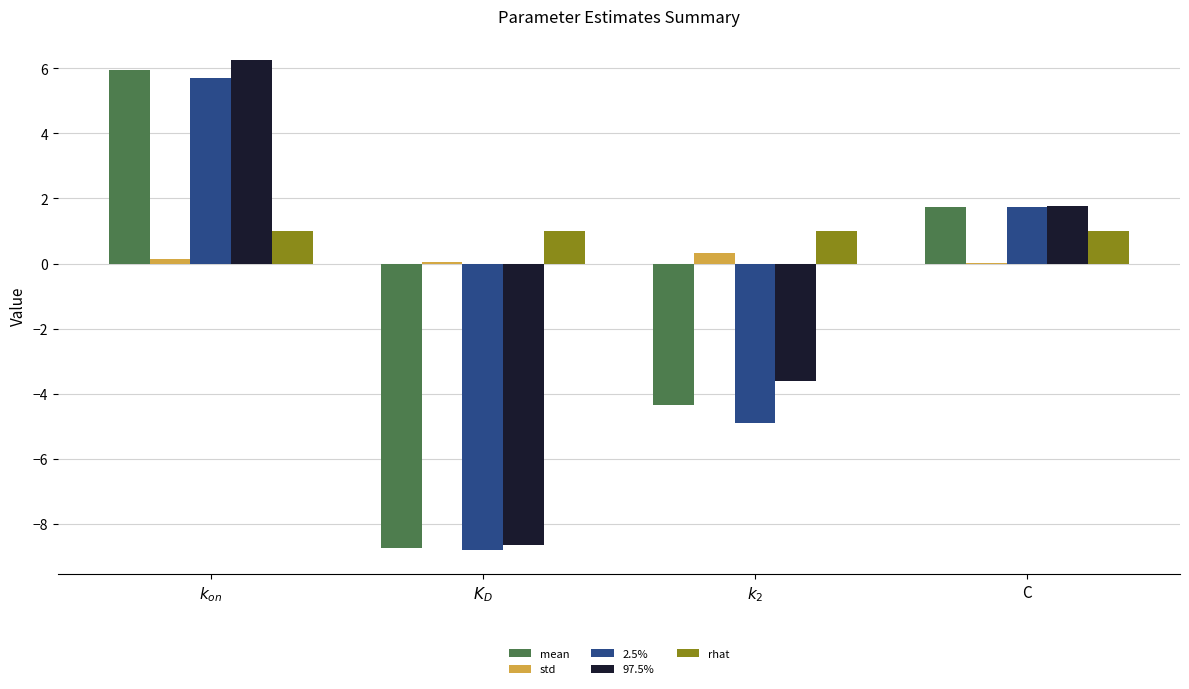

The 97.5% series shows -3.6 at $k_2$. True or false?

True